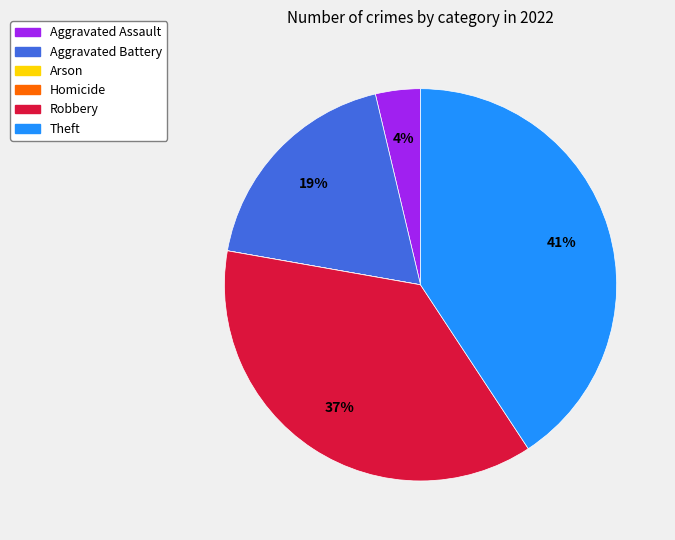

Which slice is the largest?

Theft